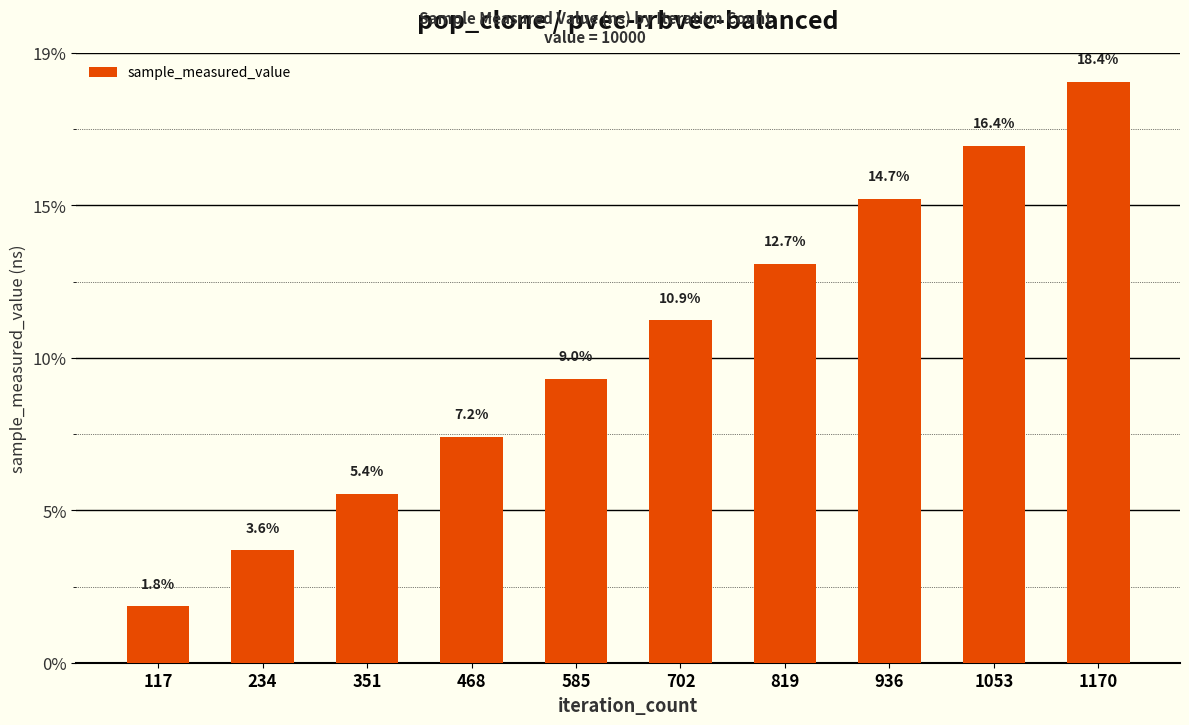

At which label is the value closest to 451000356?

702